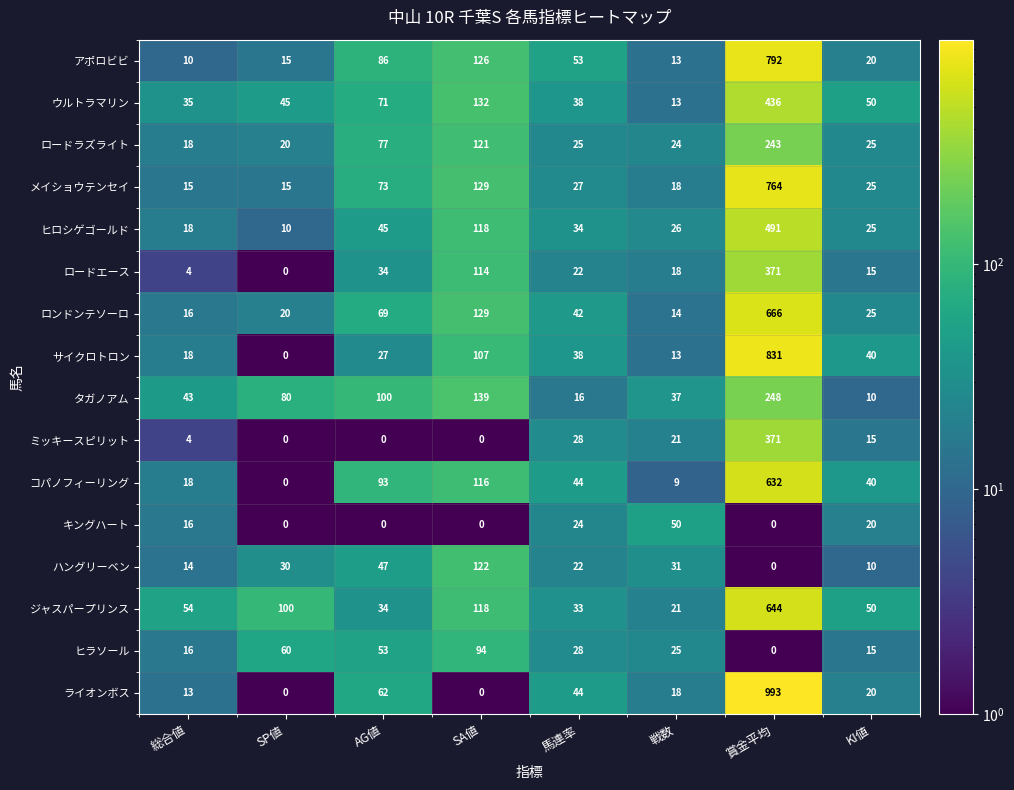

What is the total value across all series at 戦数?

351